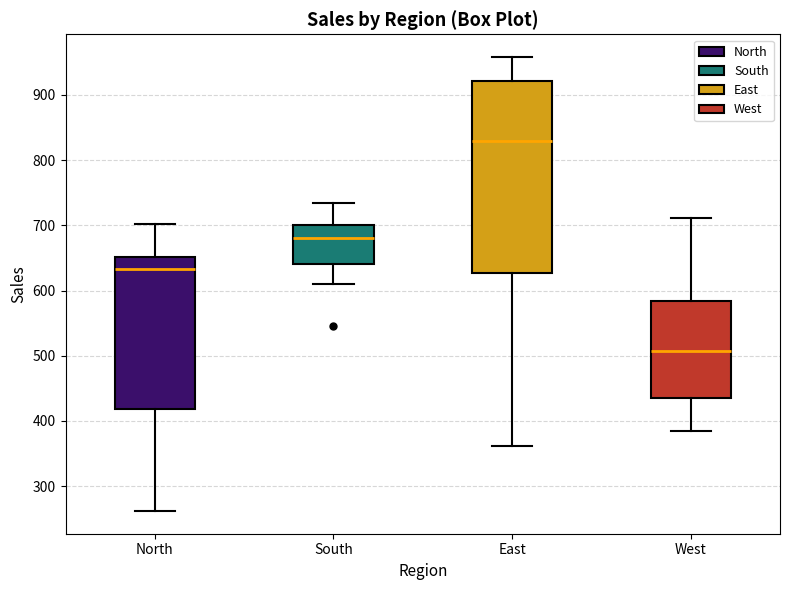

Which box is the tallest, from its lower edge to its upper edge?

East